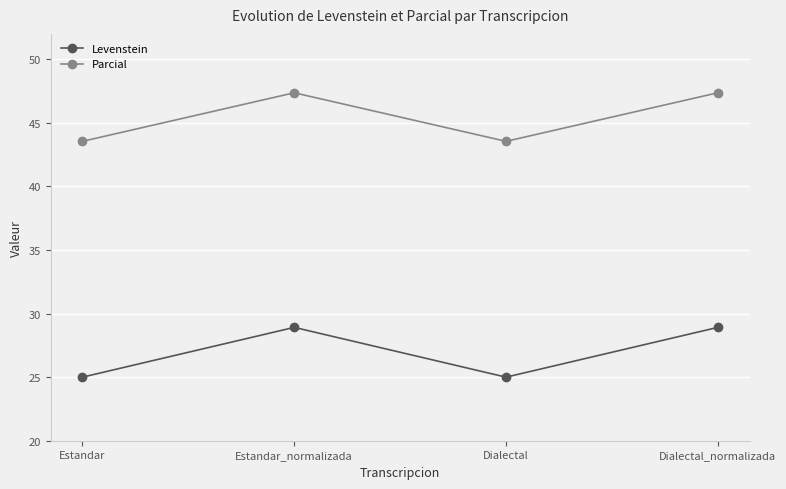

Where is the first local minimum for Parcial?

Dialectal